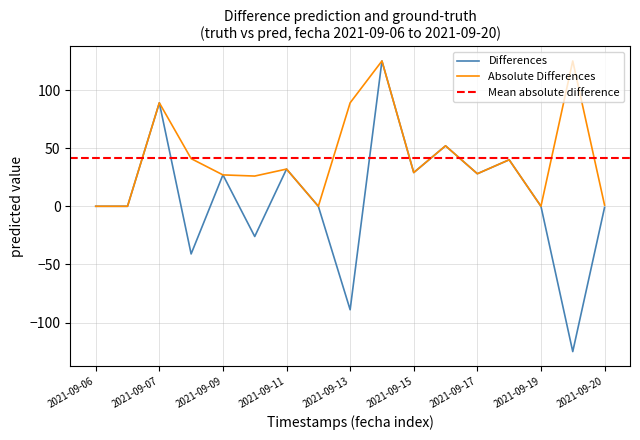

How many lines are shown in the chart?

3